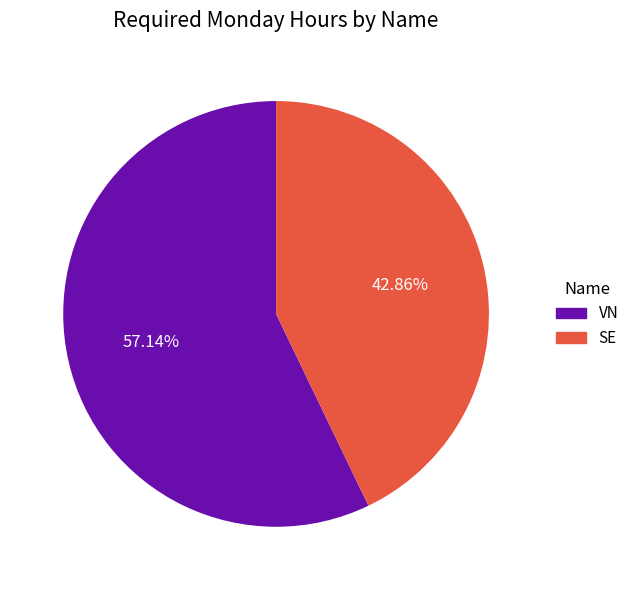

Is there any slice that represents more than half of the pie?

Yes